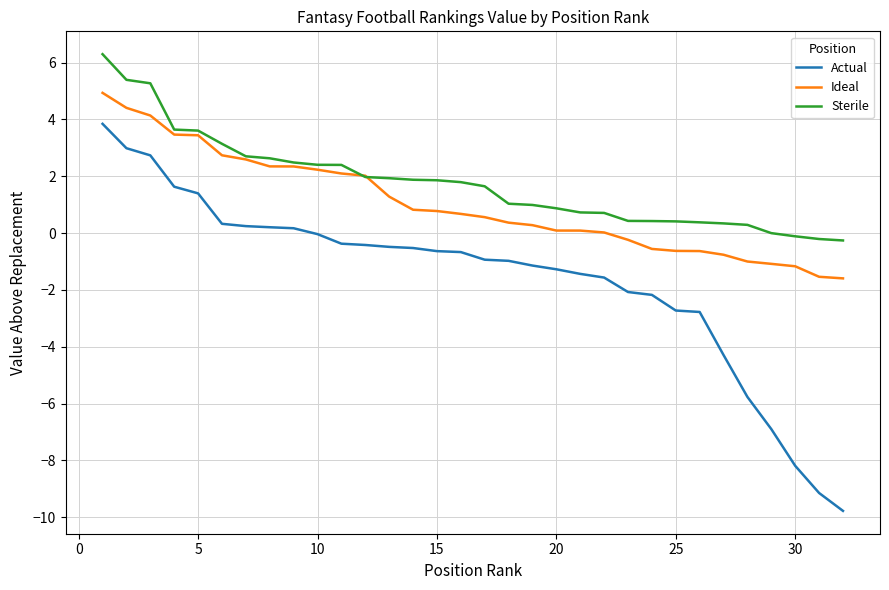

Which series has the widest spread of values?

Actual